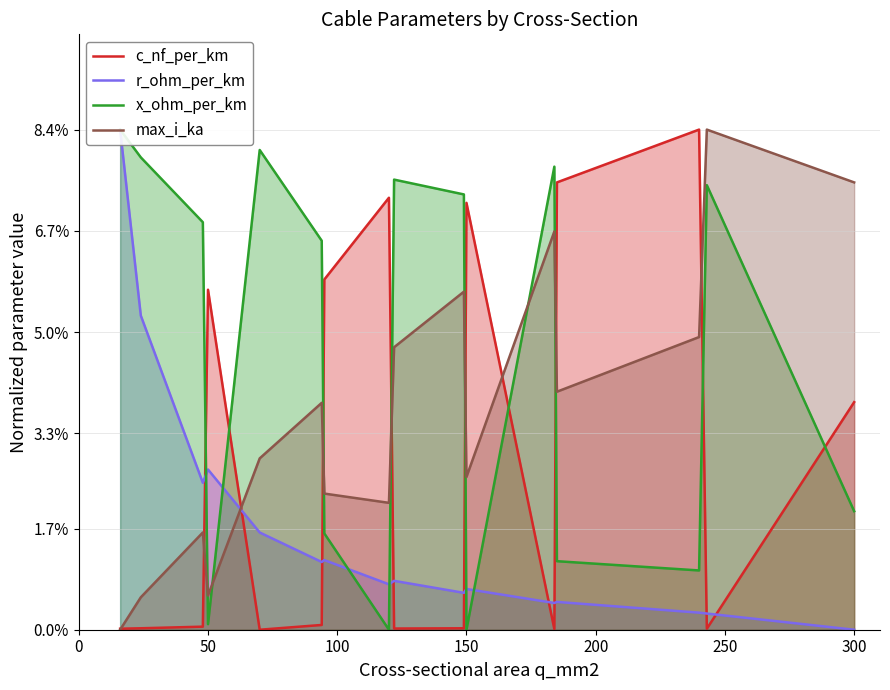

How many data points does each series have?

16